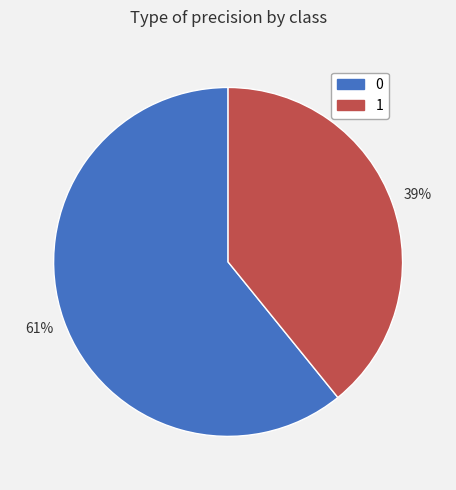

The 0 slice represents 61% of the pie. True or false?

True